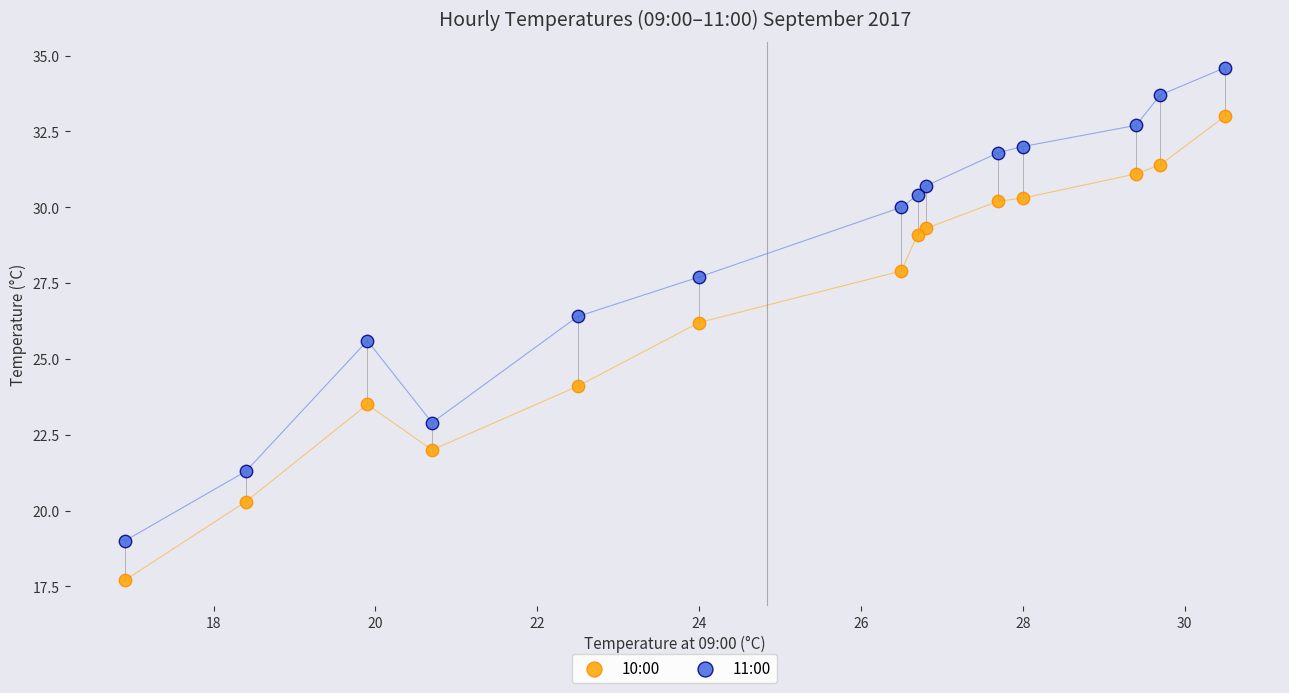

Which series reaches the minimum Y coordinate?

10:00